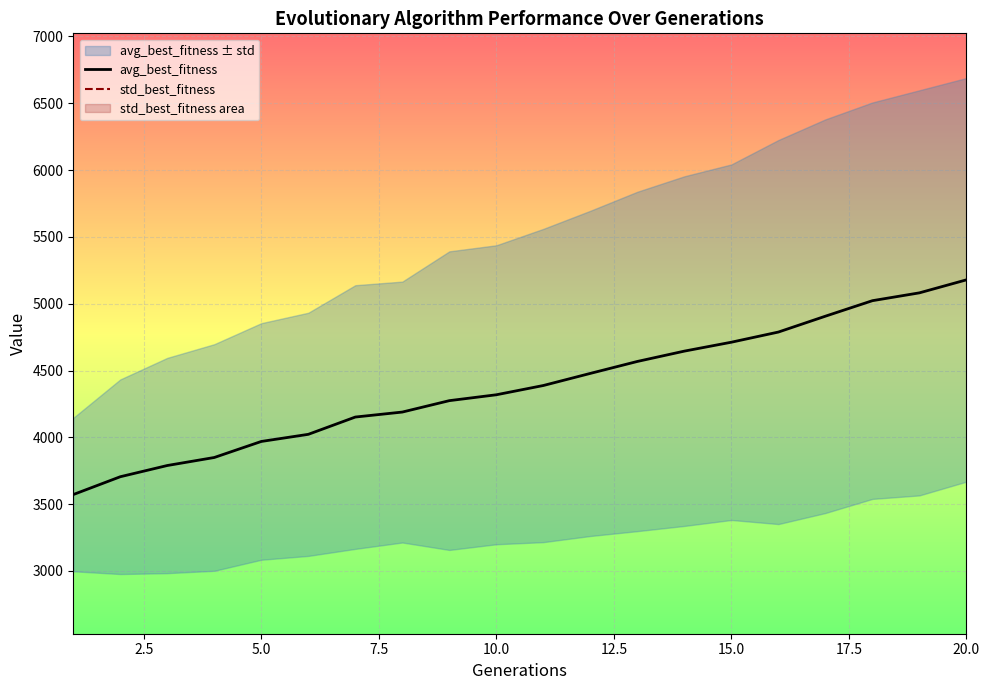

What is the minimum value for avg_best_fitness?

3572.0